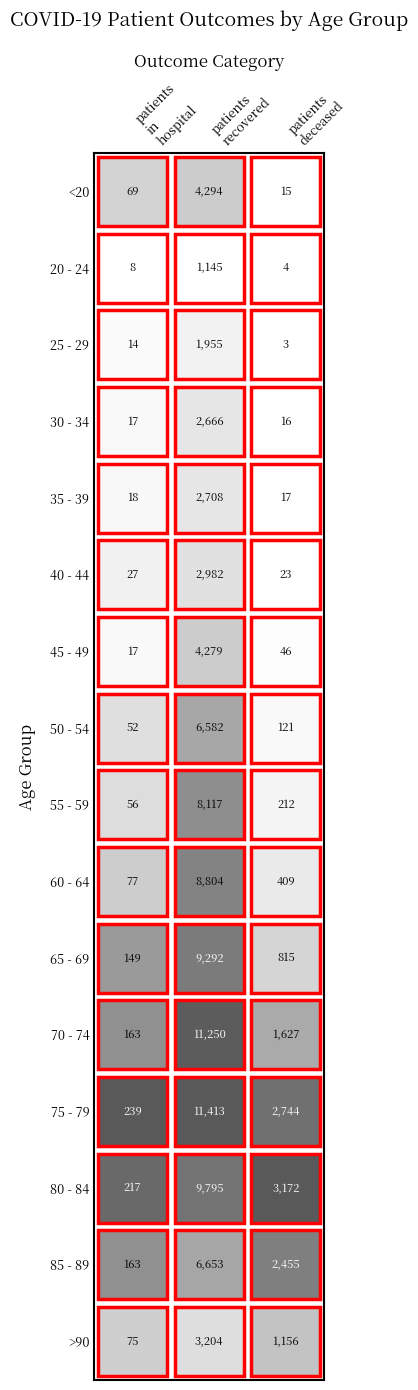

Where does the 50 - 54 series first go above 121?

1